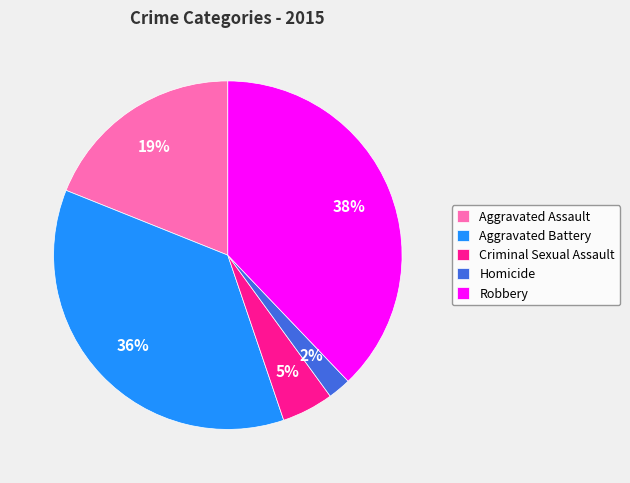

Is it true that Homicide is 2% of the pie?

True